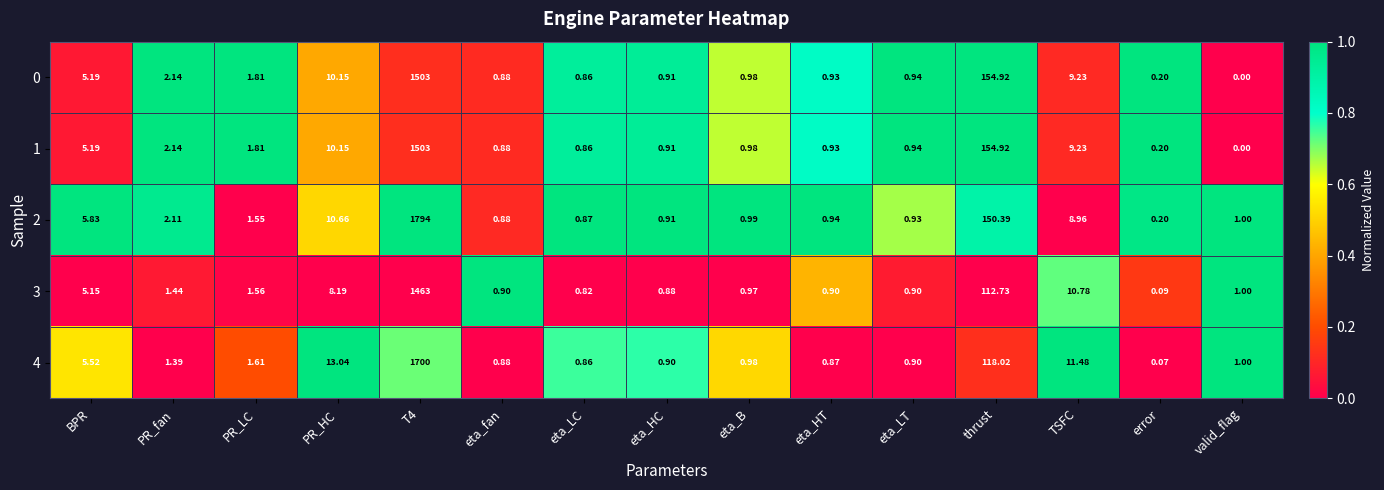

At which label does 3 reach its minimum?

error